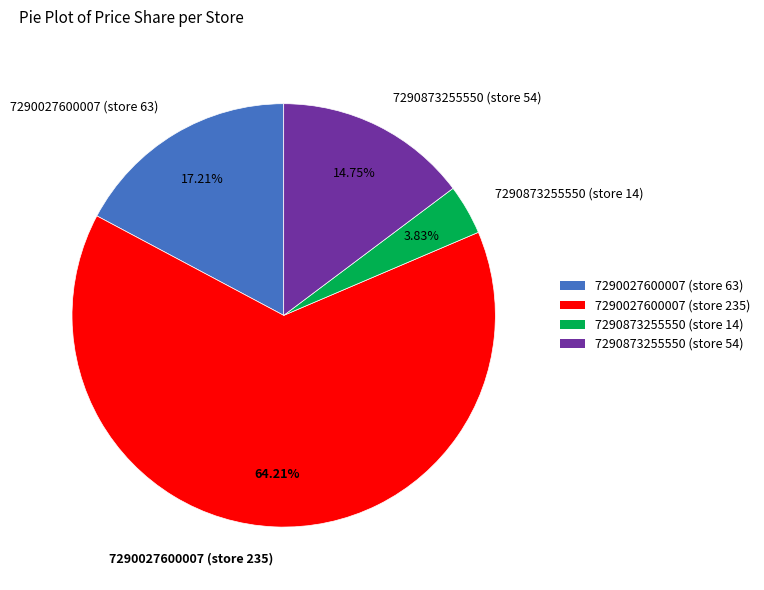

Which category has the smallest portion of the pie?

7290873255550 (store 14)